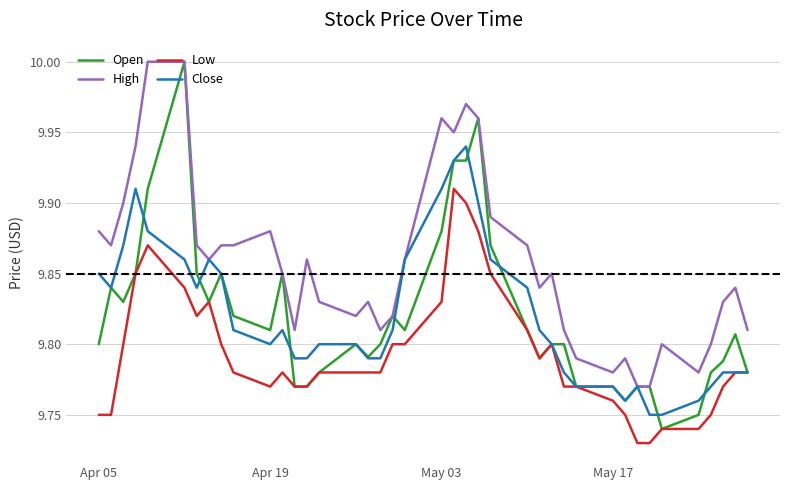

Which series has the largest total across all categories?

High